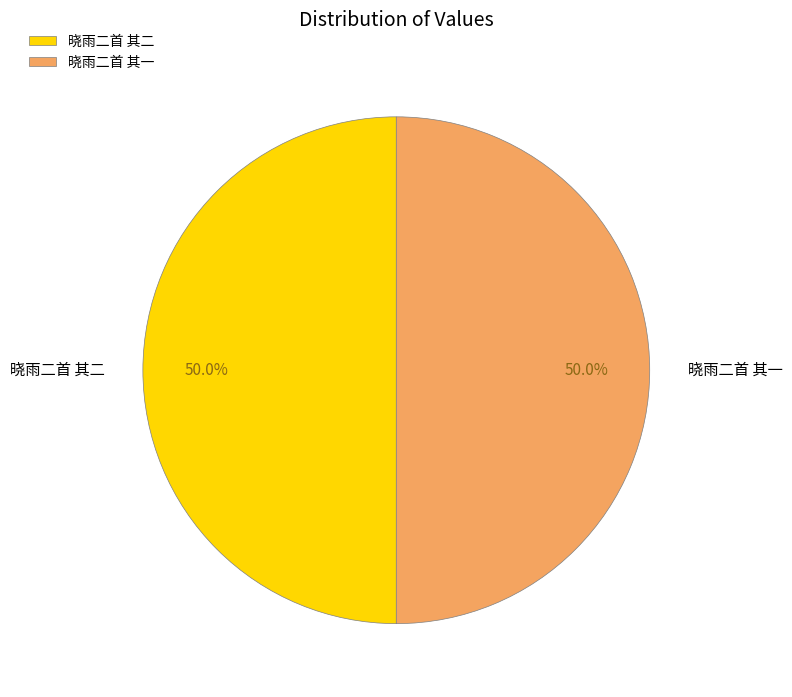

Approximately how many times larger is the value at 晓雨二首 其一 compared to 晓雨二首 其二?

1.0